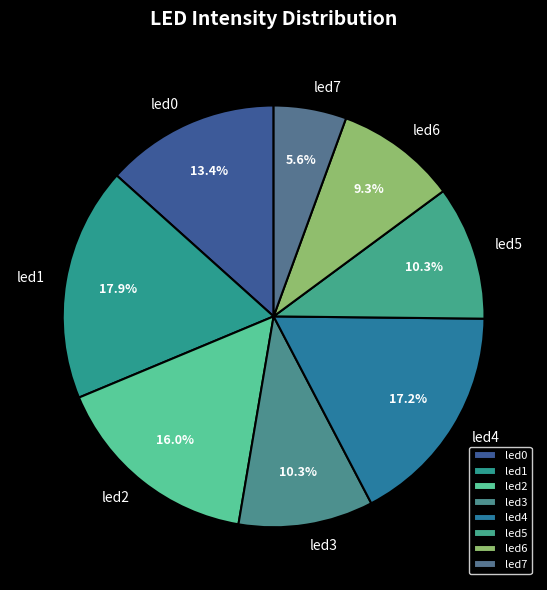

Between led1 and led0, which is larger?

led1